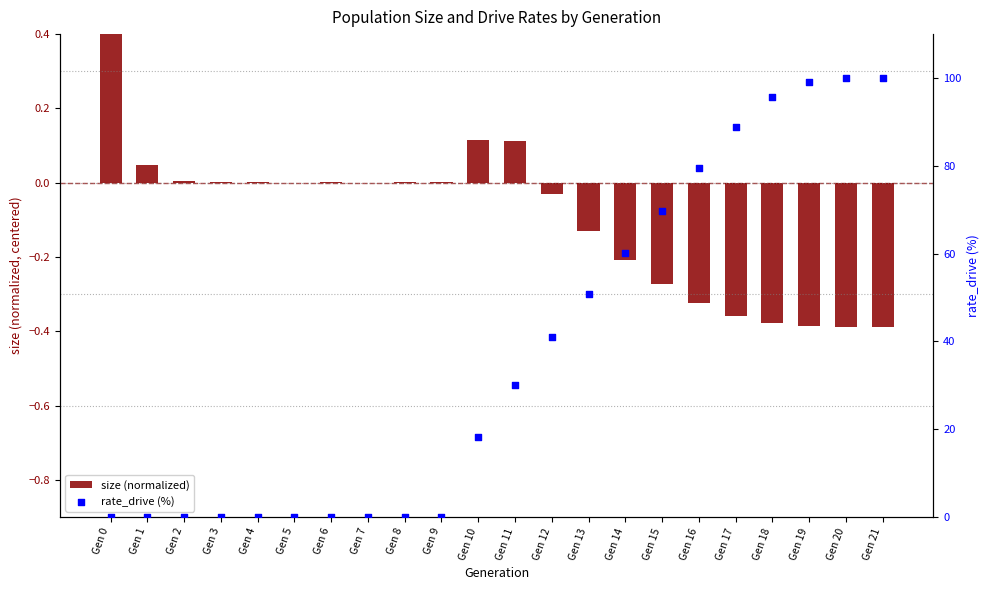

At which category is the sum across all series the highest?

Gen 21